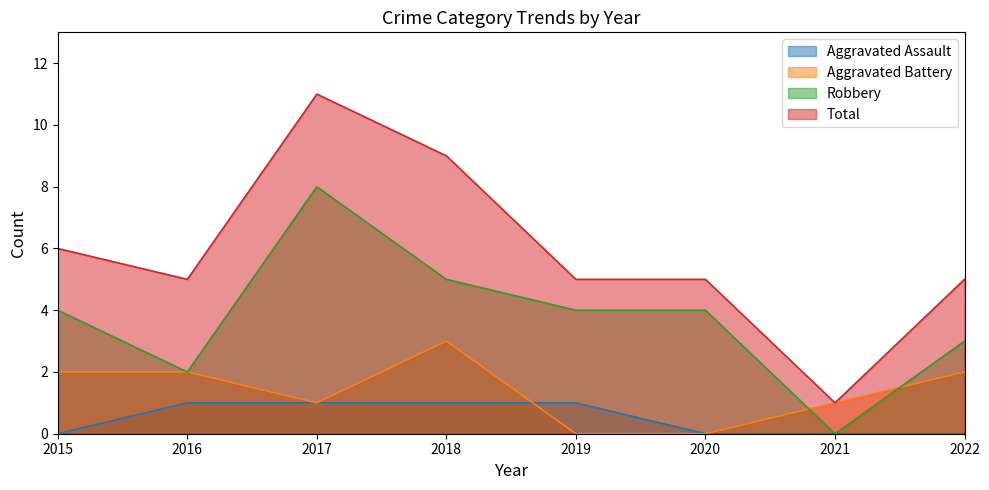

What are all the series names shown in the legend?

Aggravated Assault, Aggravated Battery, Robbery, Total